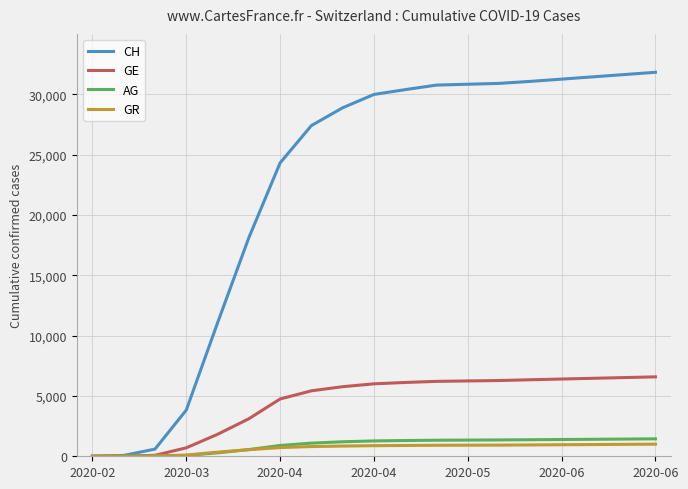

What is the greatest value displayed?

31817